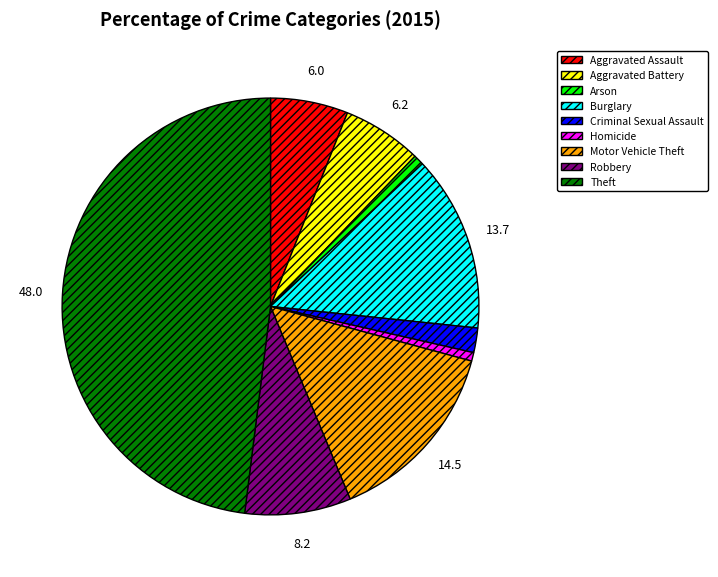

Is Homicide the majority of the pie?

No